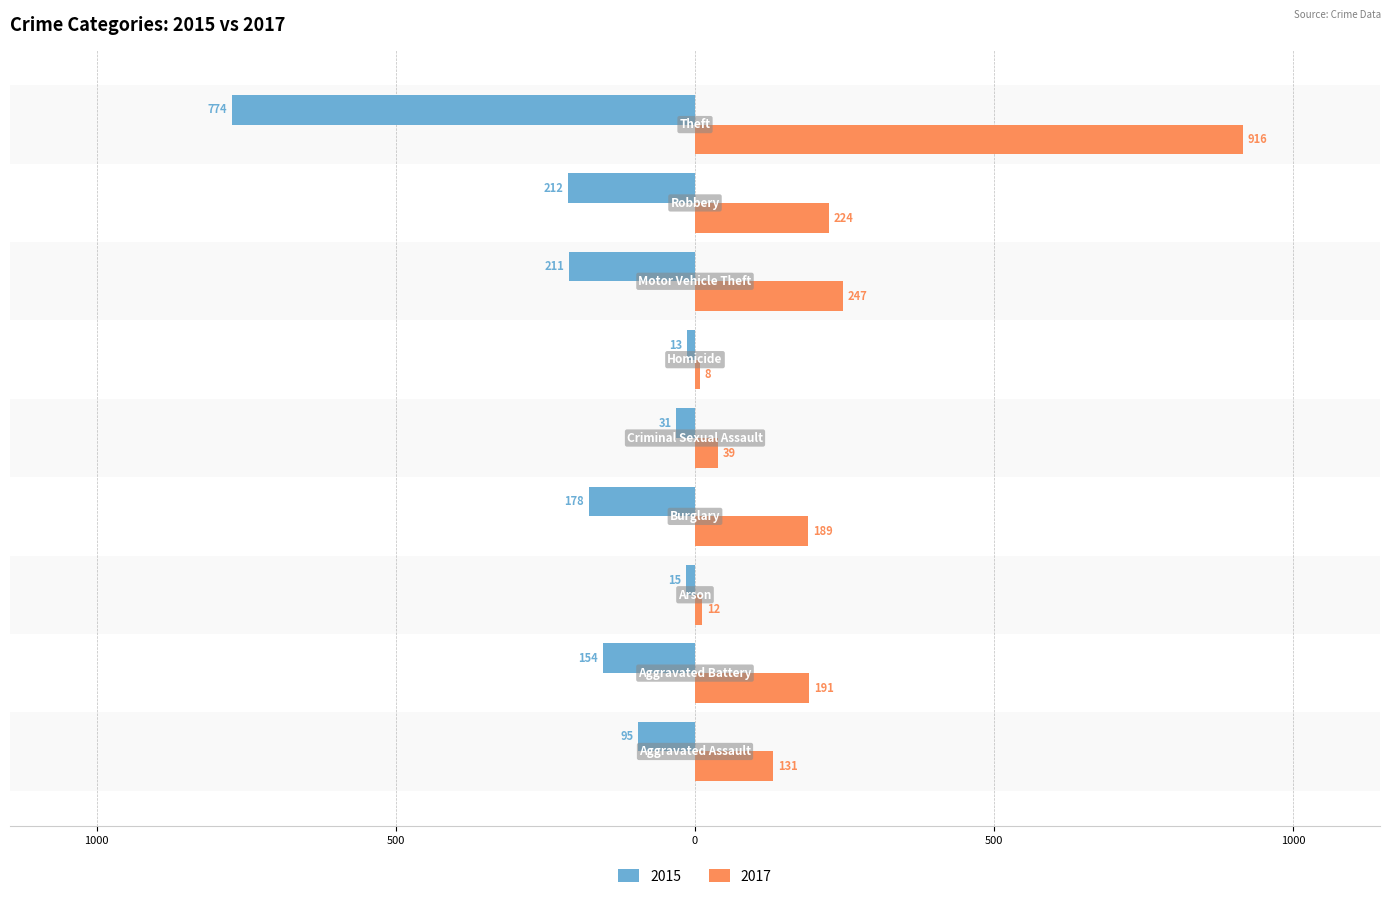

At which label does 2017 first exceed 189?

Aggravated Battery